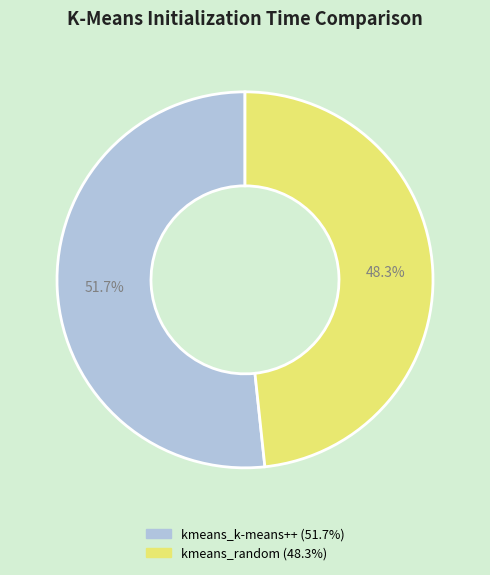

To the nearest percent, what is the difference between the kmeans_random and kmeans_k-means++ slice percentages?

3%